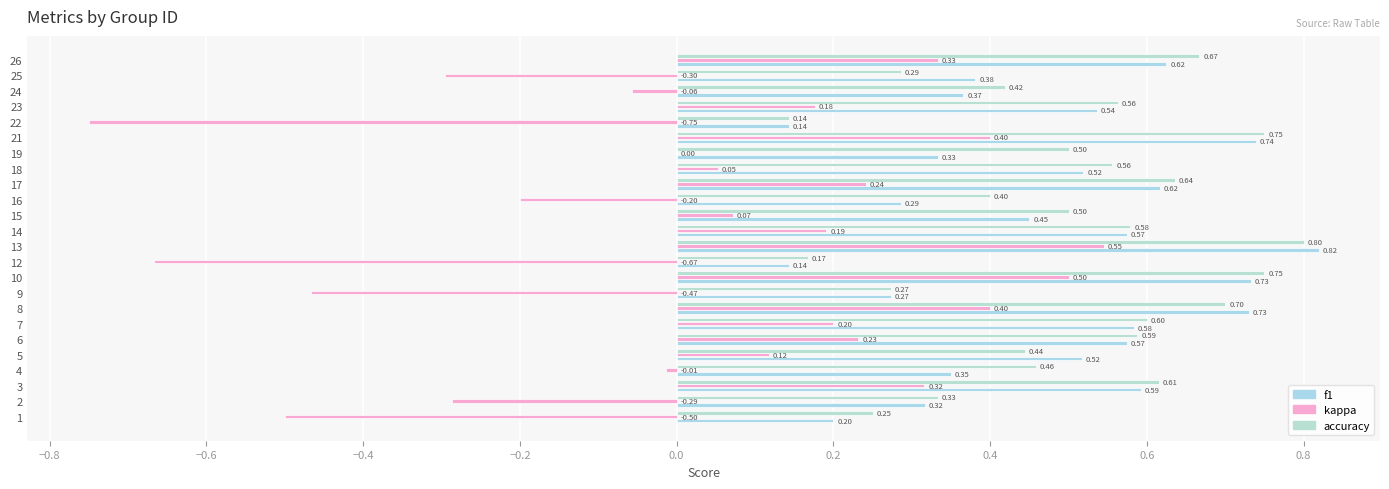

Reading left to right, list all the values displayed in this chart.

f1: 0.2	0.3	0.6	0.3	0.5	0.6	0.6	0.7	0.3	0.7	0.1	0.8	0.6	0.5	0.3	0.6	0.5	0.3	0.7	0.1	0.5	0.4	0.4	0.6
kappa: -0.5	-0.3	0.3	-0.0	0.1	0.2	0.2	0.4	-0.5	0.5	-0.7	0.5	0.2	0.1	-0.2	0.2	0.1	0.0	0.4	-0.8	0.2	-0.1	-0.3	0.3
accuracy: 0.2	0.3	0.6	0.5	0.4	0.6	0.6	0.7	0.3	0.8	0.2	0.8	0.6	0.5	0.4	0.6	0.6	0.5	0.8	0.1	0.6	0.4	0.3	0.7